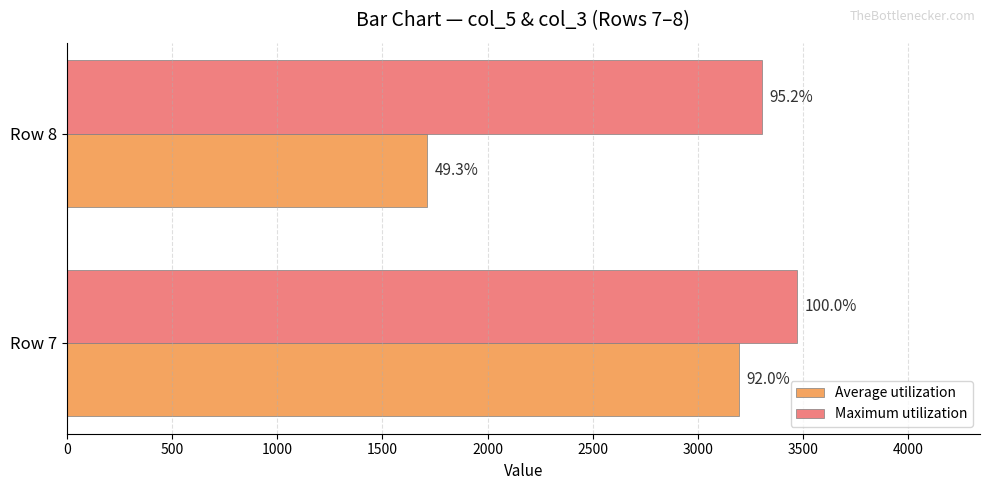

Rank the series by their maximum value, from lowest to highest.

Average utilization, Maximum utilization